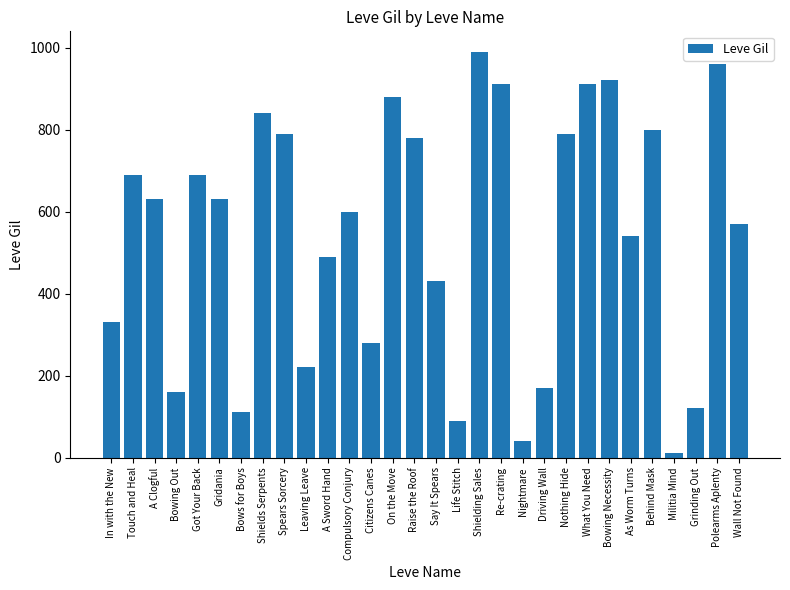

What is the difference between the maximum and minimum values?

980